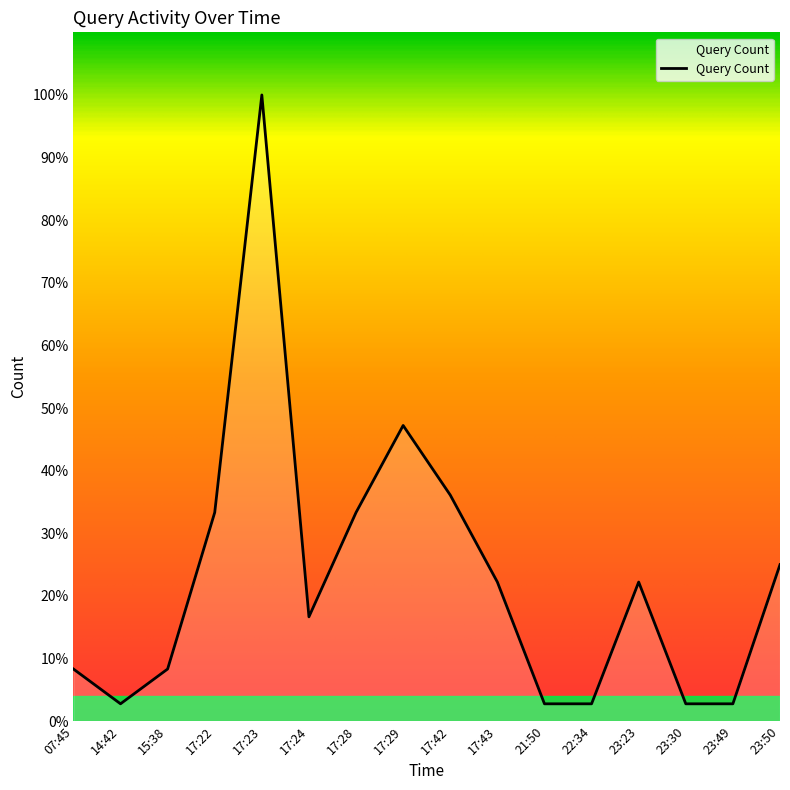

List the labels in order of value, smallest first.

14:42, 21:50, 22:34, 23:30, 23:49, 07:45, 15:38, 17:24, 17:43, 23:23, 23:50, 17:22, 17:28, 17:42, 17:29, 17:23